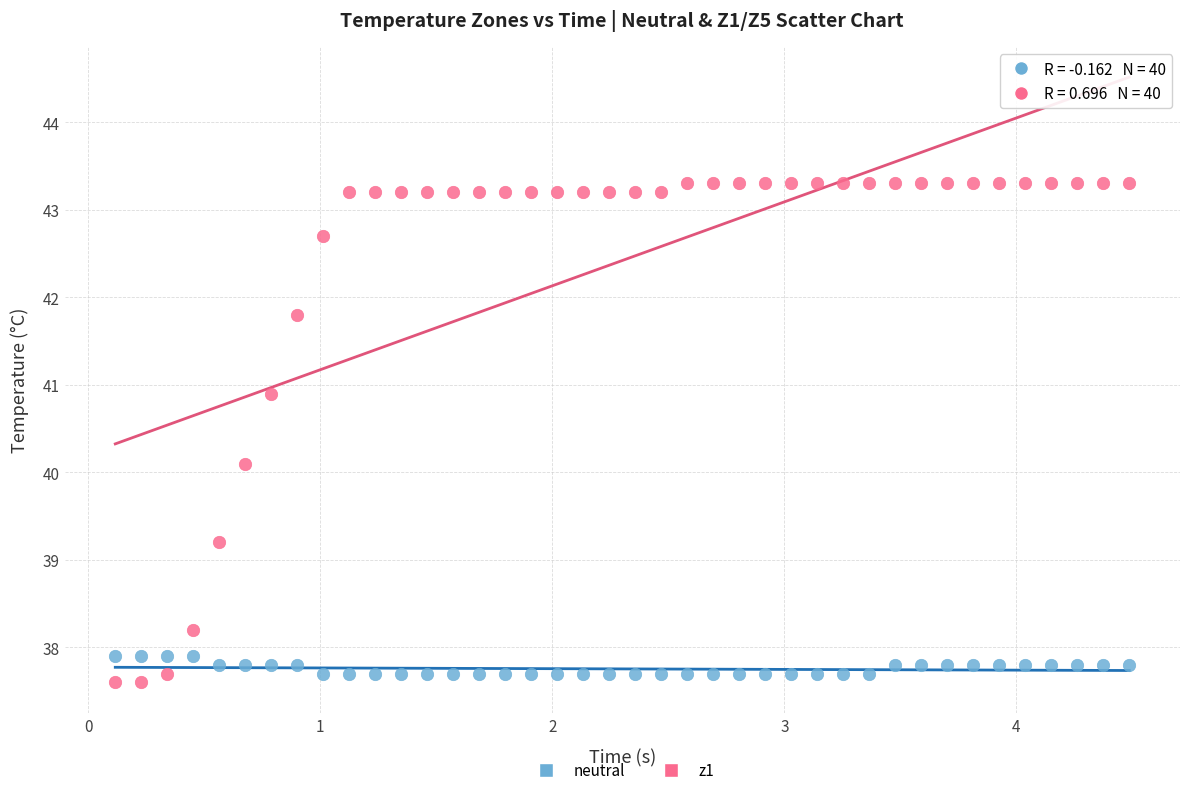

Which series reaches the maximum Y coordinate?

z1